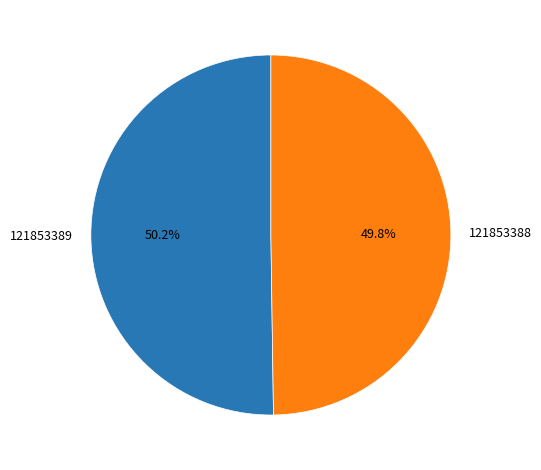

Is there any slice that represents more than half of the pie?

Yes